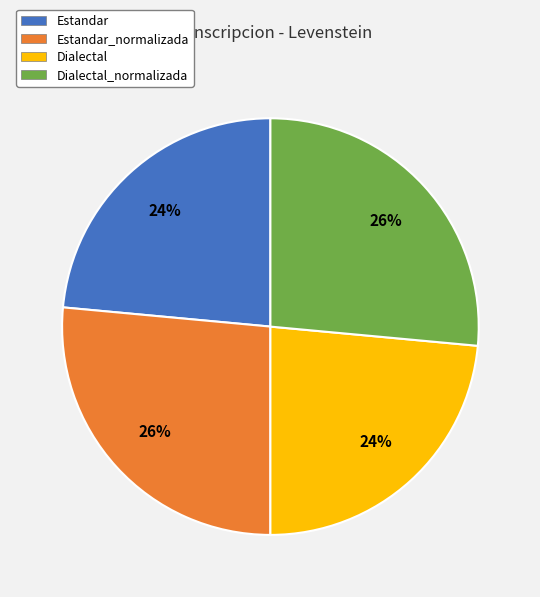

Between Estandar_normalizada and Estandar, which is larger?

Estandar_normalizada